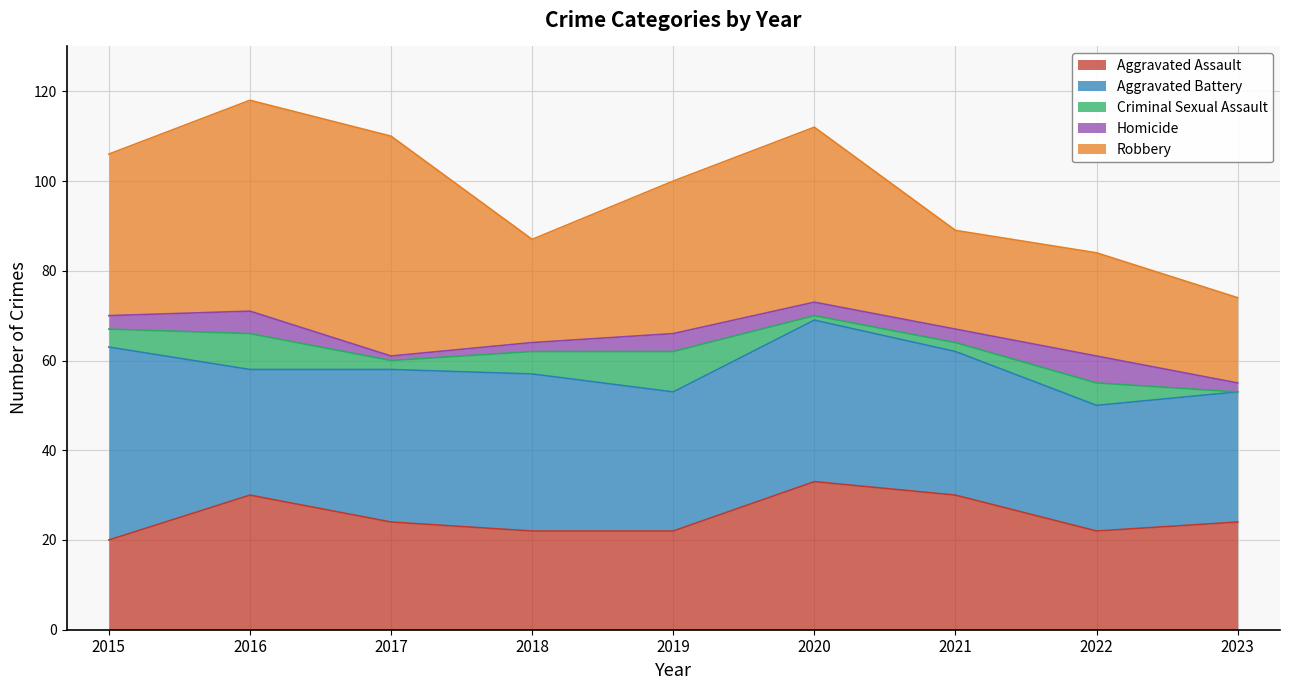

What value does the Criminal Sexual Assault series have at 2015?

4